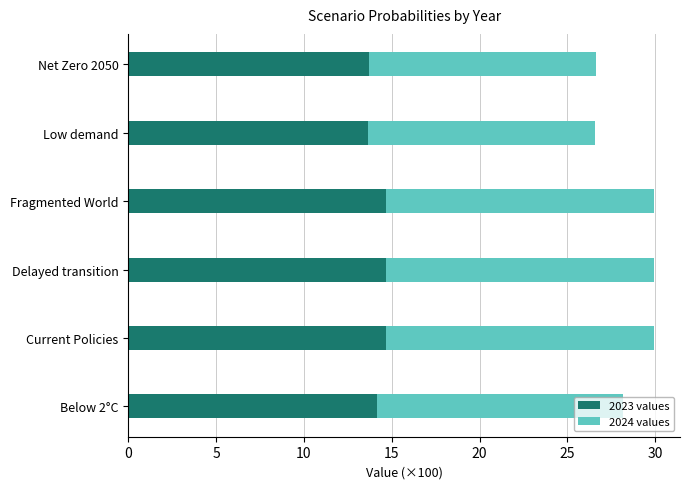

The value of 2023 values at Current Policies is 5.5. True or false?

False